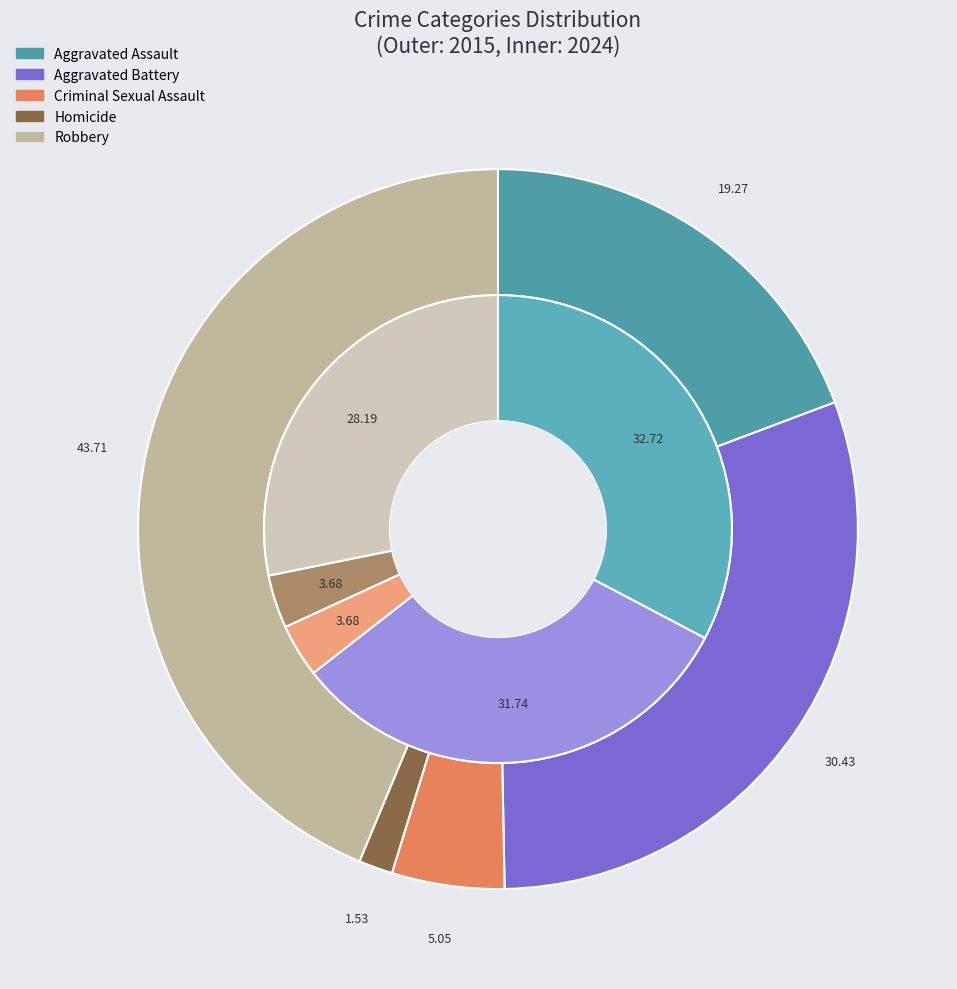

Which series changed the most between Aggravated Assault and Criminal Sexual Assault?

2024